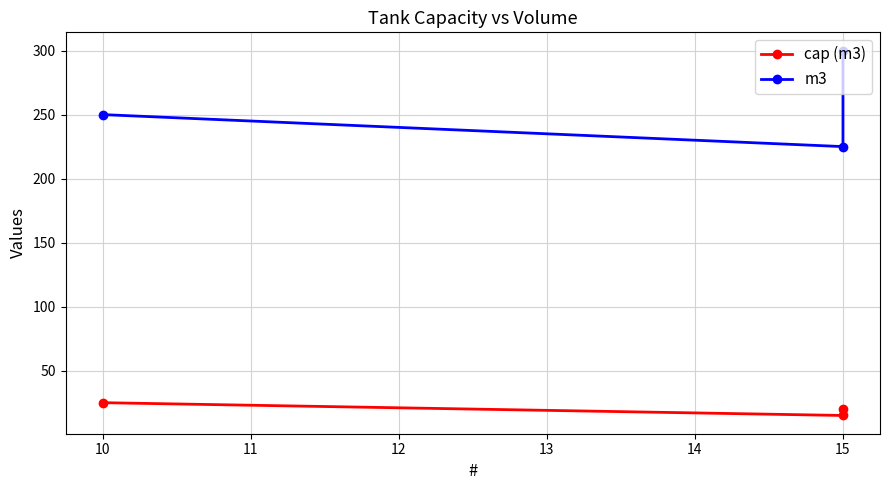

What is the difference between the maximum and second lowest values in the m3 series?

50